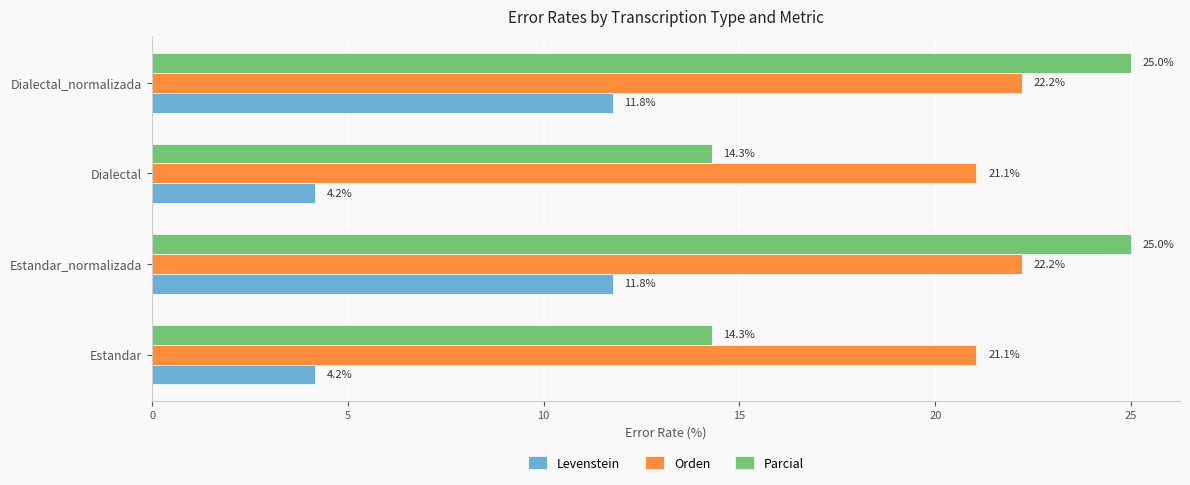

What is the average value of the Orden series?

21.6